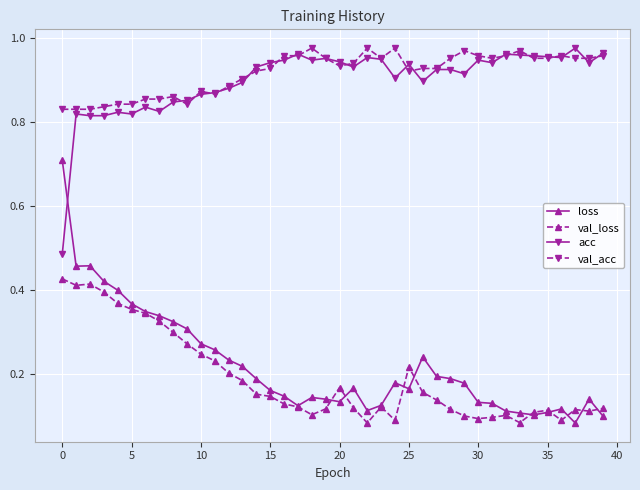

True or false: loss and val_acc cross at least once.

False